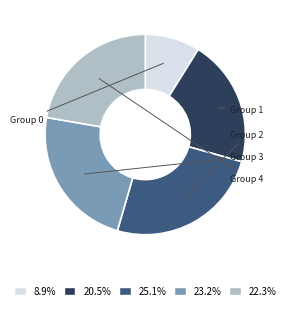

Does any single category account for the majority?

No